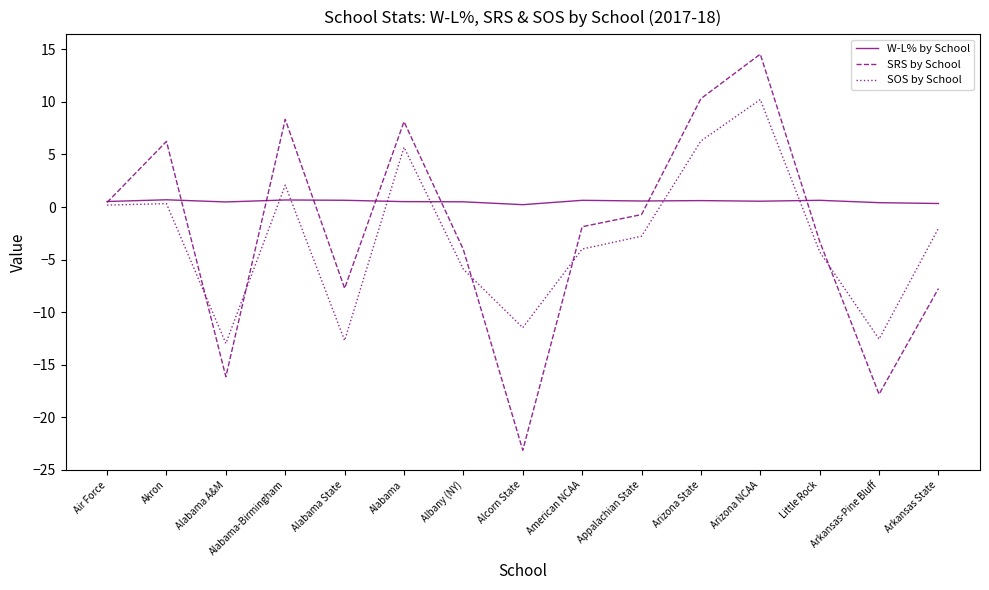

At how many categories does at least one series exceed 10?

2